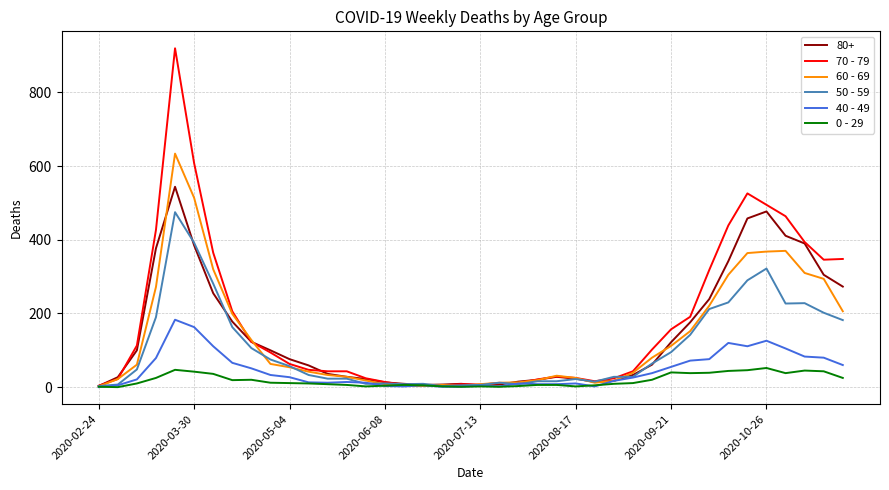

Which series has the widest spread of values?

70 - 79